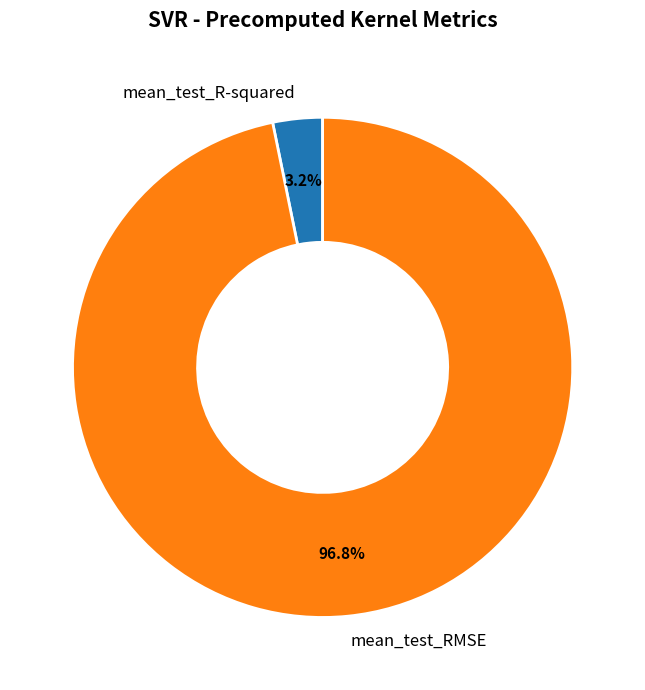

Is there a majority slice in this chart?

Yes